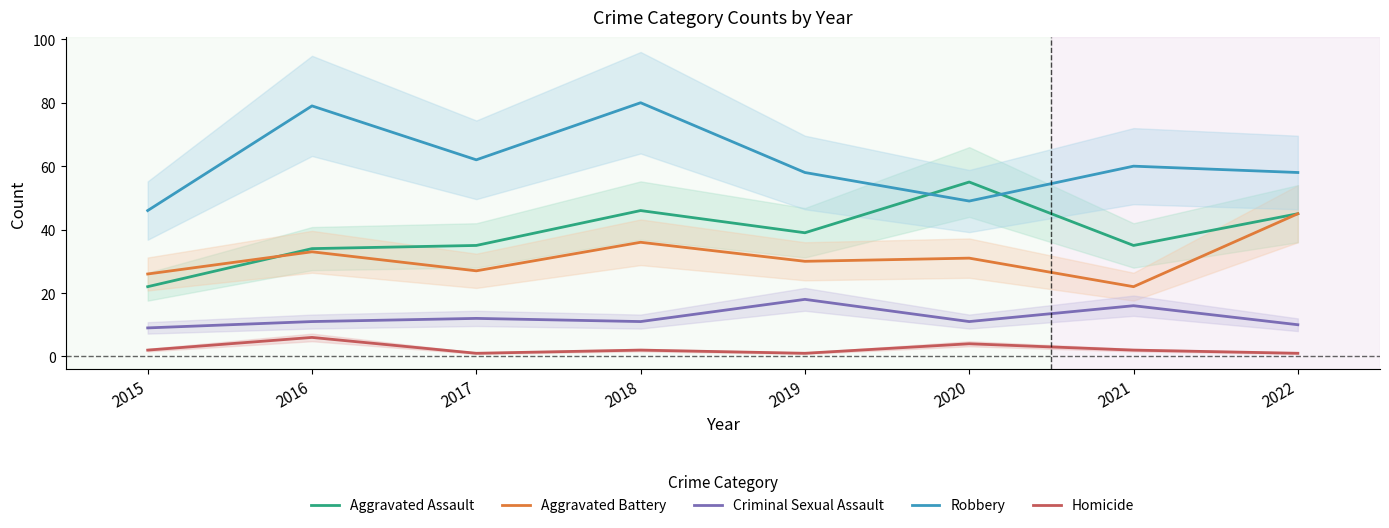

What is the value of the Aggravated Battery point at the 1st from the left?

26